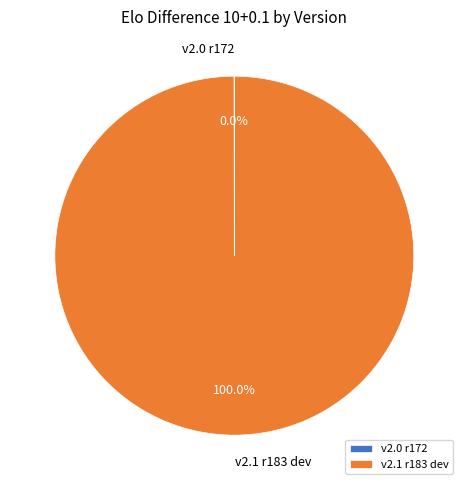

Does any single category account for the majority?

Yes